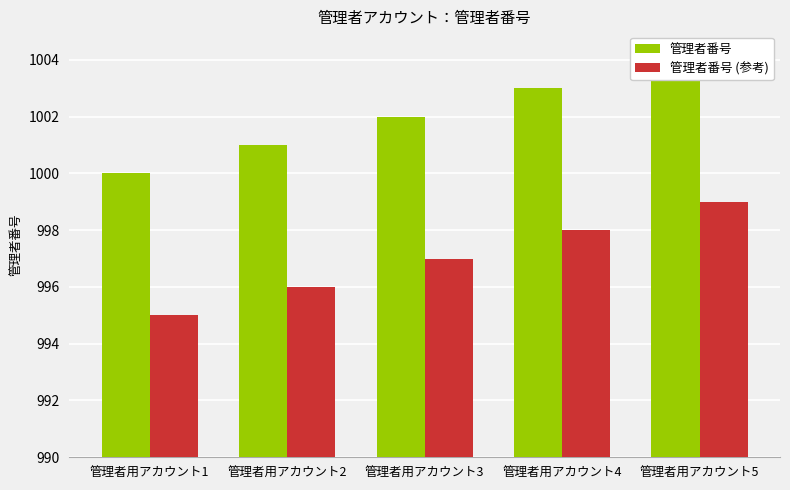

What are all the series names shown in the legend?

管理者番号, 管理者番号 (参考)